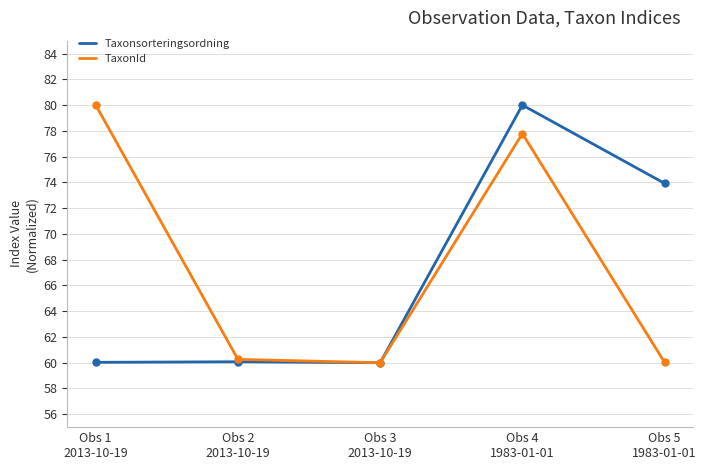

What is the minimum value for Taxonsorteringsordning?

60.0